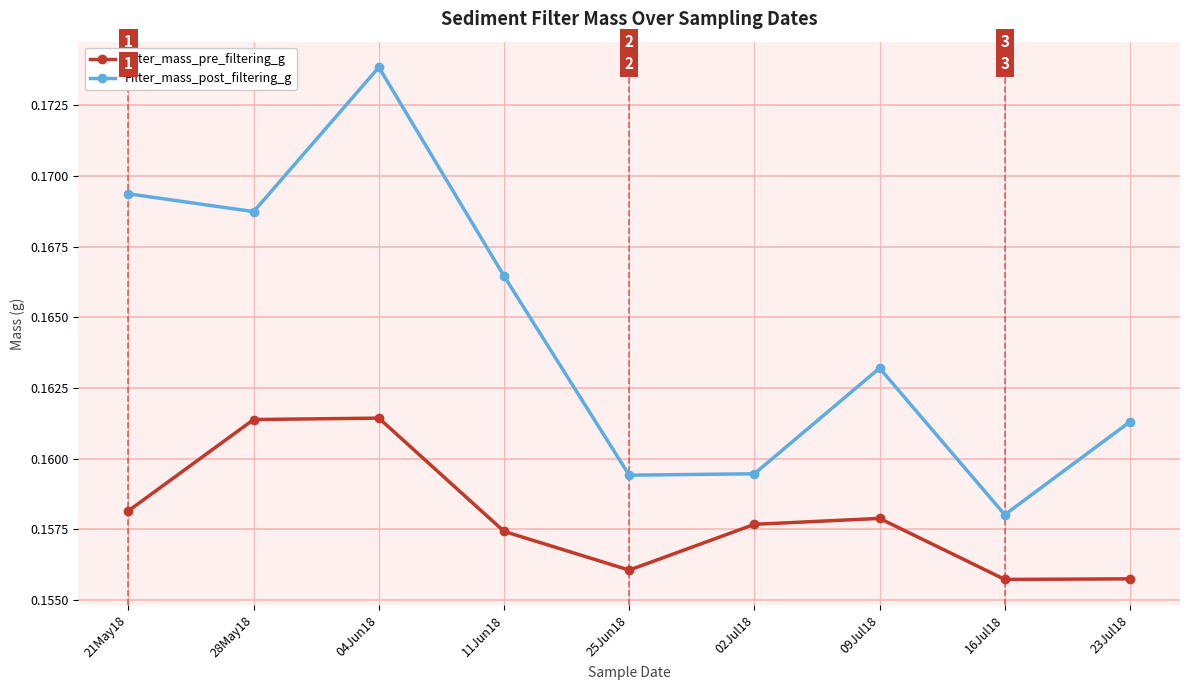

What are all the series names shown in the legend?

Filter_mass_pre_filtering_g, Filter_mass_post_filtering_g